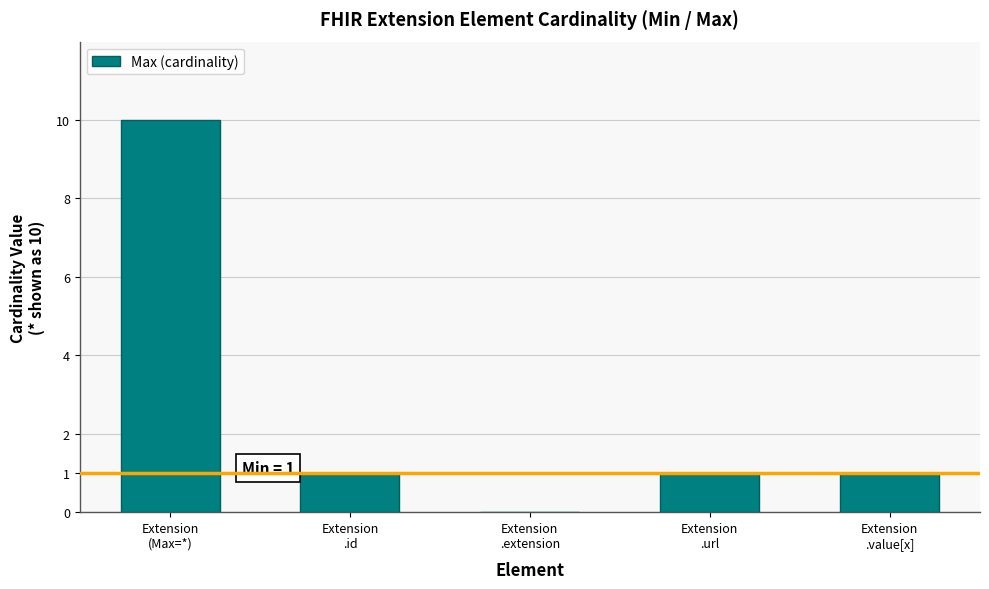

Reading left to right, extract all data points from this chart.

Extension
(Max=*)=10	Extension
.id=1	Extension
.extension=0	Extension
.url=1	Extension
.value[x]=1